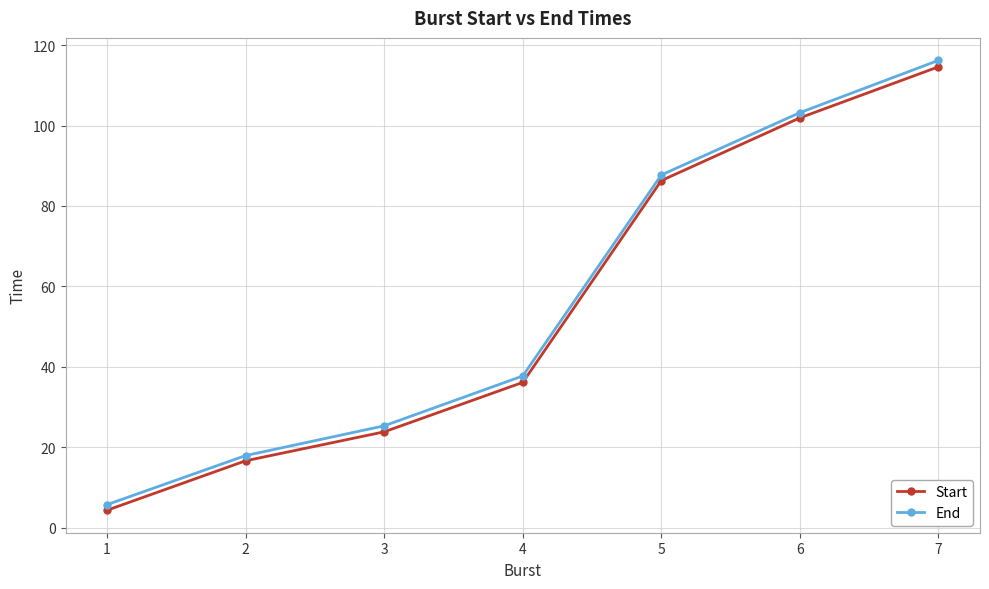

What is the value of the Start point at the 1st from the left?

4.3